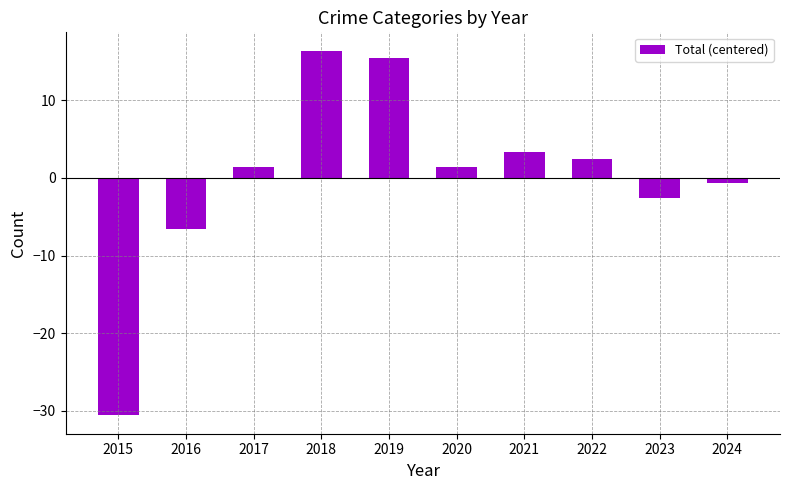

What is the approximate value at 2023?

-2.6